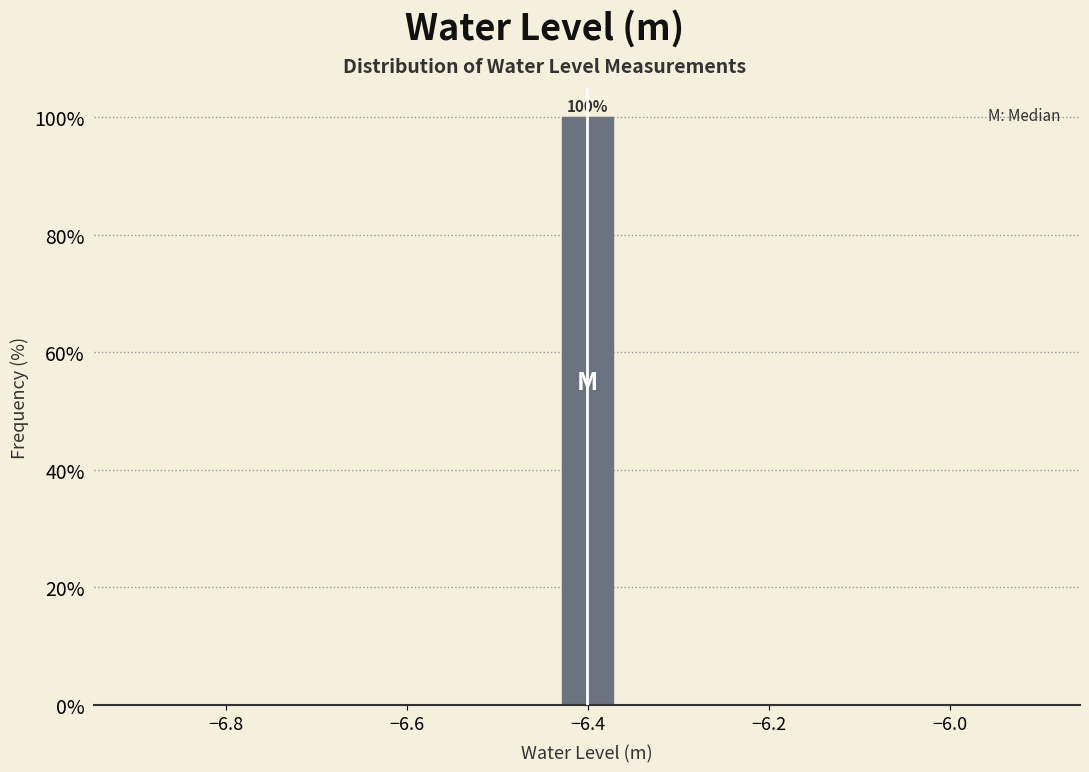

Read against the x-axis, roughly where is the centre of the tallest bar?

-6.40